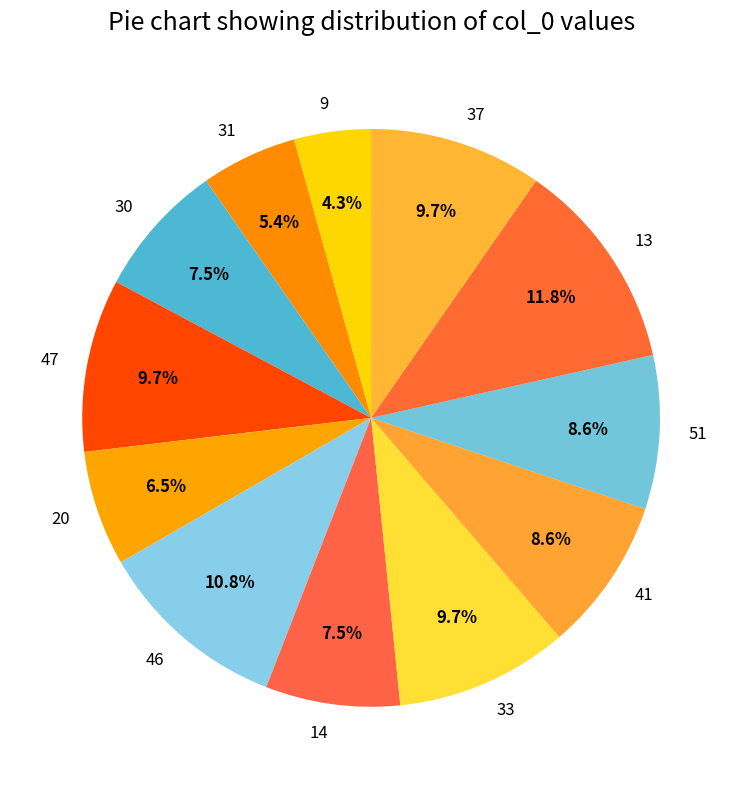

Which category has the biggest portion of the pie?

13